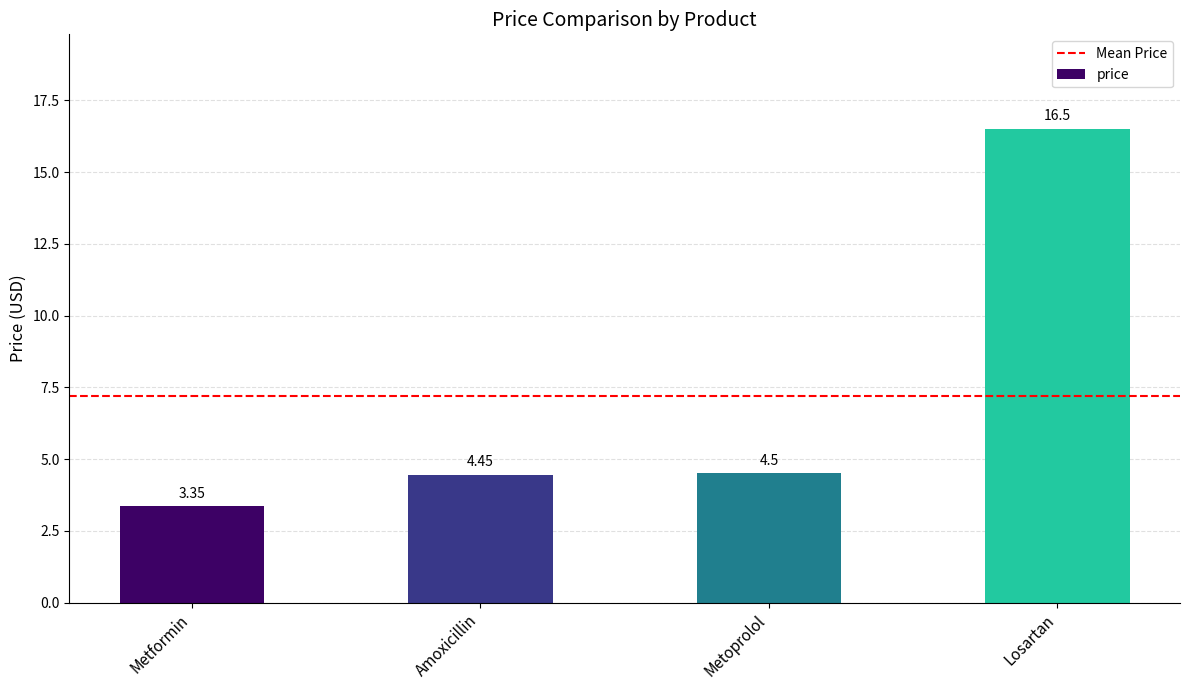

The chart shows a value of 0.7 at Metformin. True or false?

False